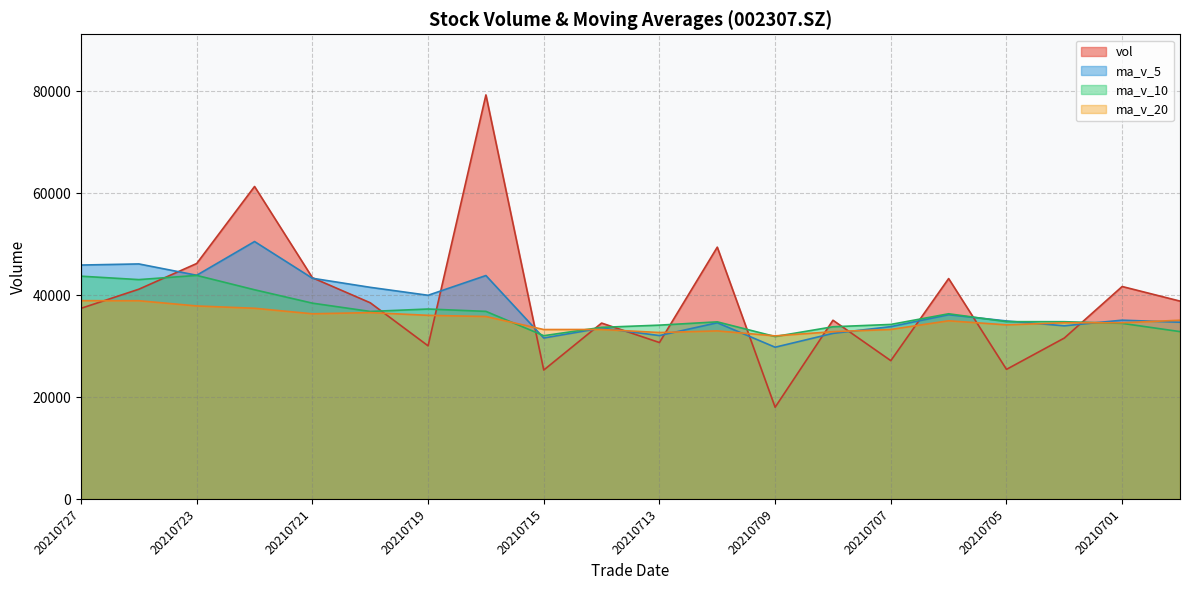

Reading left to right, extract all data points from this chart.

vol: 37426.0	41180.2	46227.8	61340.5	43434.5	38516.5	30067.2	79314.7	25315.1	34532.0	30713.7	49431.2	18012.5	35089.4	27156.6	43269.1	25445.9	31594.8	41709.3	38845.1
ma_v_5: 45921.8	46139.9	43917.3	50534.7	43329.6	41549.1	39988.5	43861.4	31600.9	33555.8	32080.7	34591.8	29794.7	32511.2	33835.1	36172.8	34951.4	33995.3	35102.8	34698.4
ma_v_10: 43735.5	43064.2	43889.3	41067.8	38442.7	36814.9	37290.2	36828.0	32056.0	33695.5	34126.8	34771.6	31895.0	33807.0	34266.8	36357.0	34814.6	34802.7	34476.5	32858.4
ma_v_20: 38931.1	38917.9	37892.2	37437.4	36354.7	36585.9	36052.4	35815.4	33266.2	33276.9	32675.9	32997.7	32020.2	32845.5	33278.9	34982.2	34179.7	34594.2	34590.9	35093.2